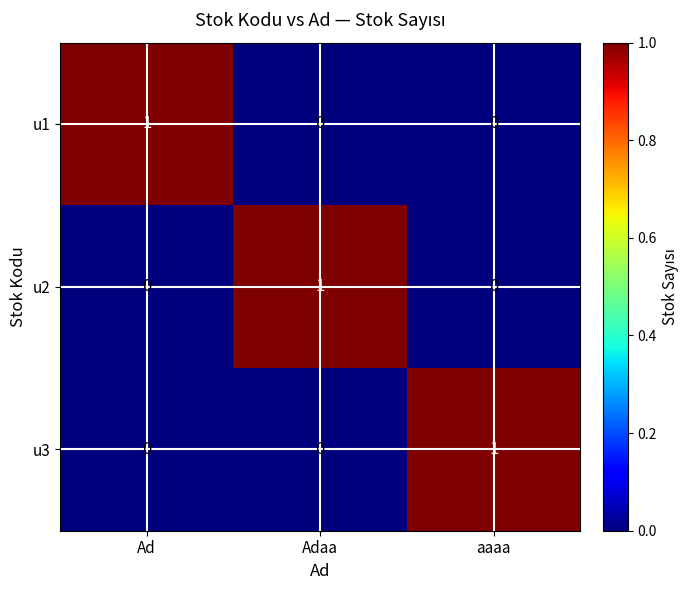

How many data points in u2 are above 0?

1